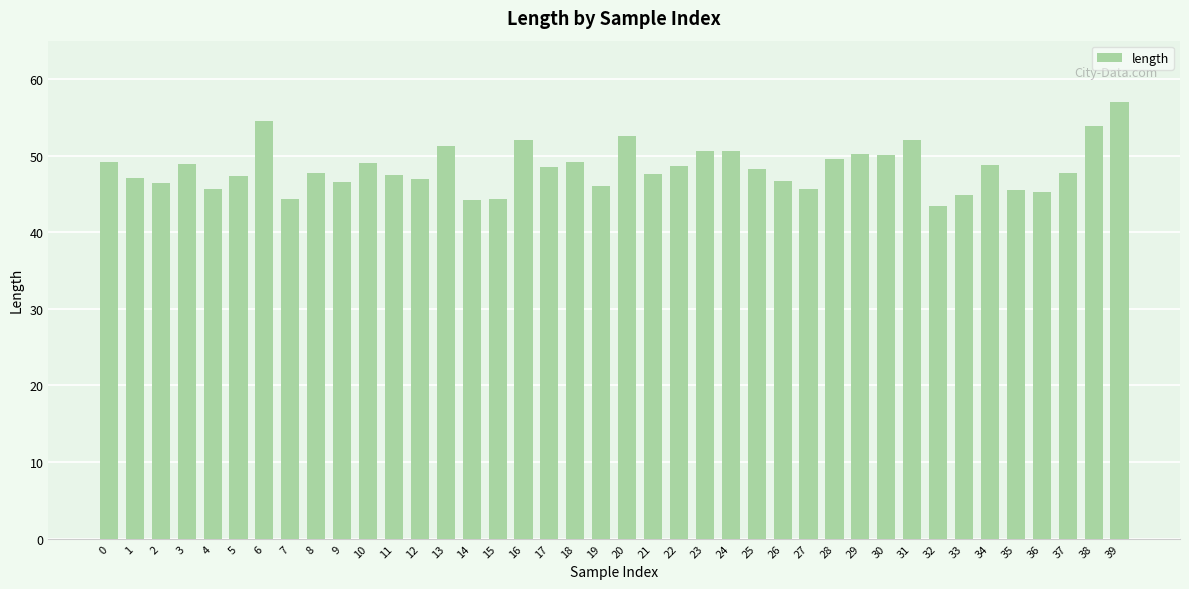

True or false: the data shows 22.7 at 3.

False